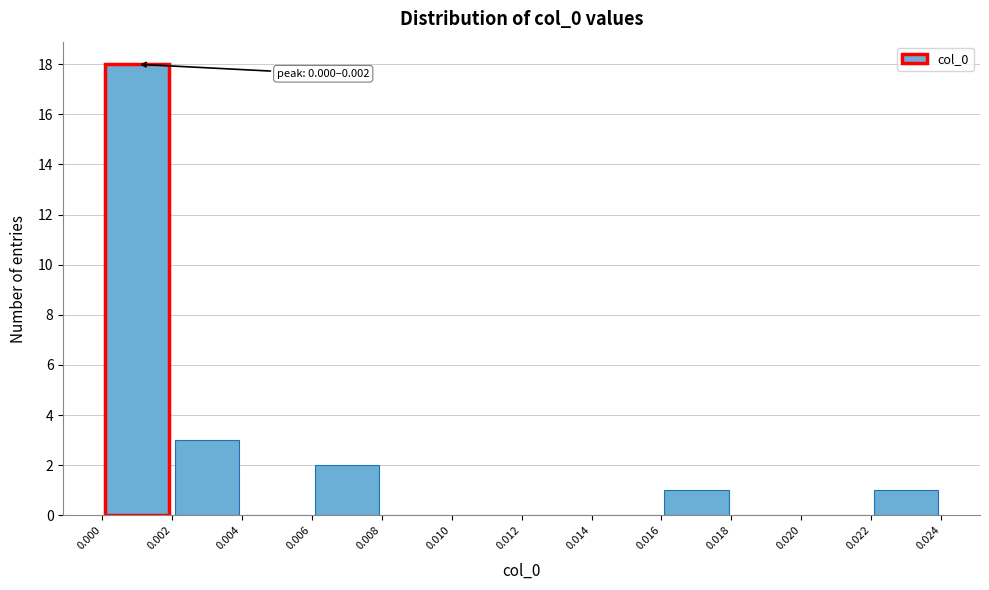

Over which range of the x-axis is the bar tallest?

0.000 to 0.002